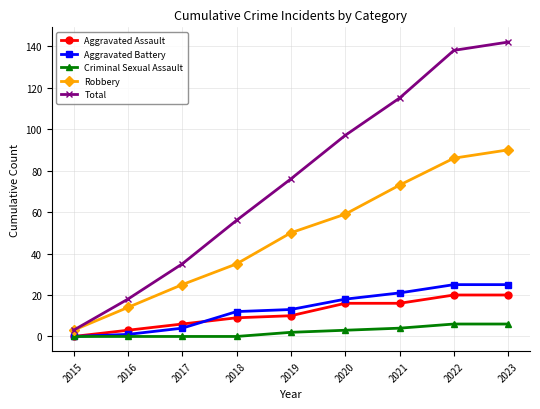

What is the spread (max minus min) of values at 2018?

56